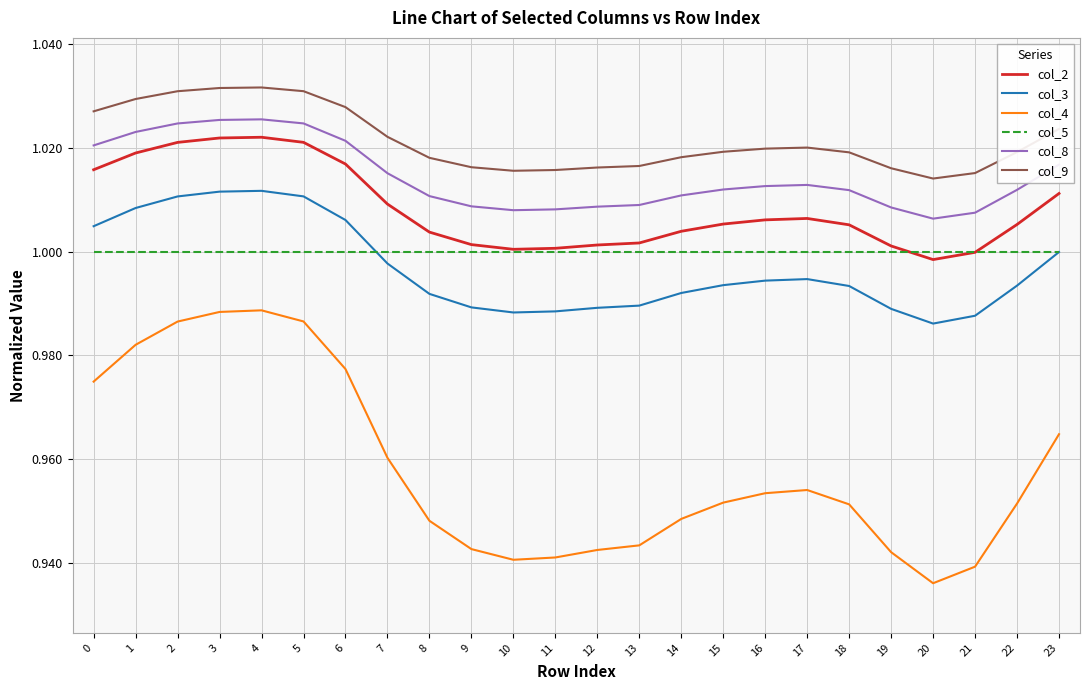

What are all the series names shown in the legend?

col_2, col_3, col_4, col_5, col_8, col_9